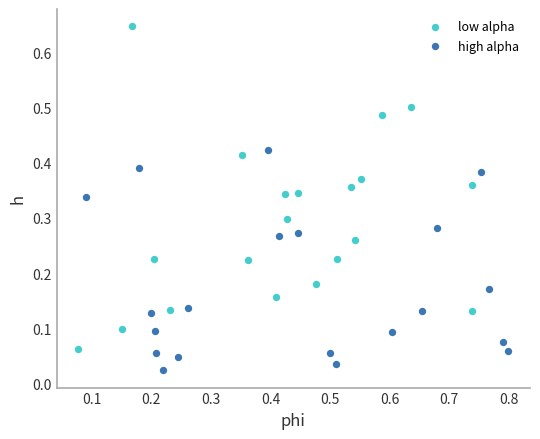

Which series reaches the minimum Y coordinate?

high alpha